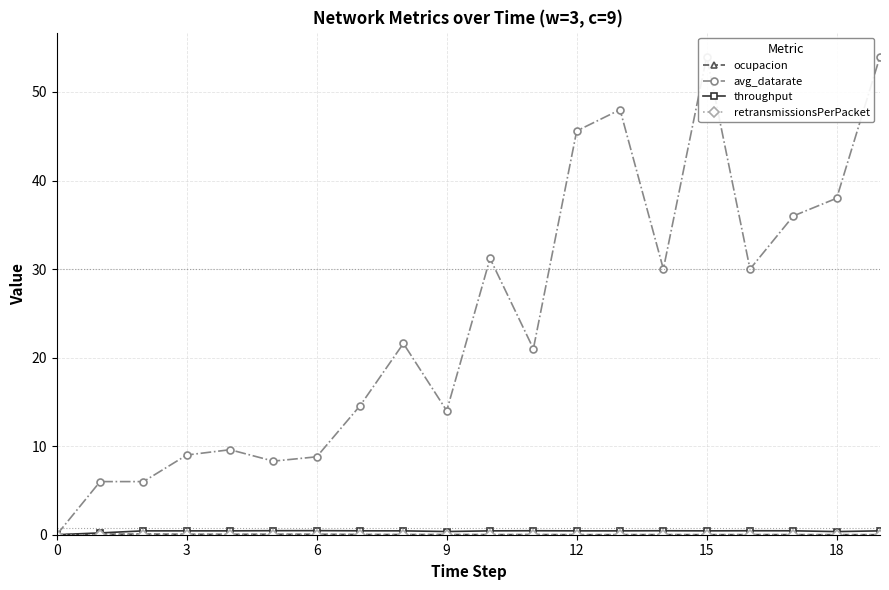

Is this an area chart (filled region under the line)?

No